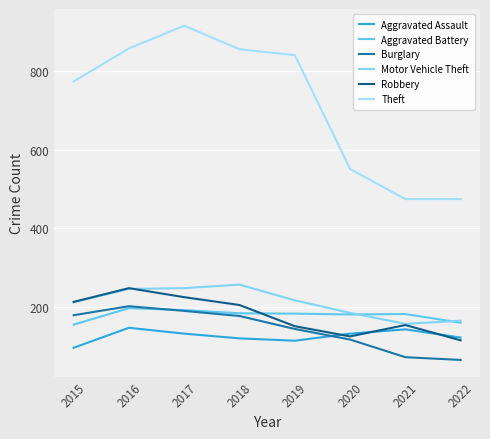

Reading left to right, transcribe all the data shown in this chart.

Aggravated Assault: 2015=95	2016=146	2017=131	2018=119	2019=113	2020=131	2021=142	2022=121
Aggravated Battery: 2015=154	2016=196	2017=191	2018=183	2019=182	2020=180	2021=181	2022=159
Burglary: 2015=178	2016=201	2017=189	2018=176	2019=143	2020=116	2021=71	2022=64
Motor Vehicle Theft: 2015=211	2016=245	2017=247	2018=256	2019=216	2020=184	2021=156	2022=164
Robbery: 2015=212	2016=247	2017=224	2018=204	2019=150	2020=124	2021=153	2022=114
Theft: 2015=774	2016=858	2017=916	2018=856	2019=841	2020=551	2021=474	2022=474